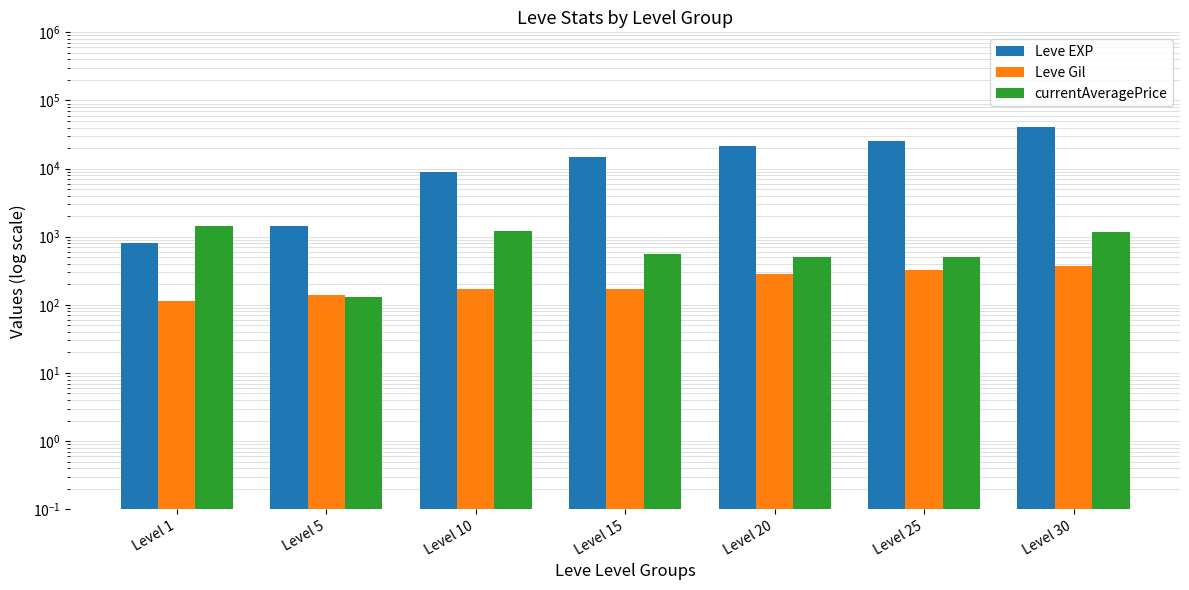

Read the Leve EXP value at Level 20.

21600.0